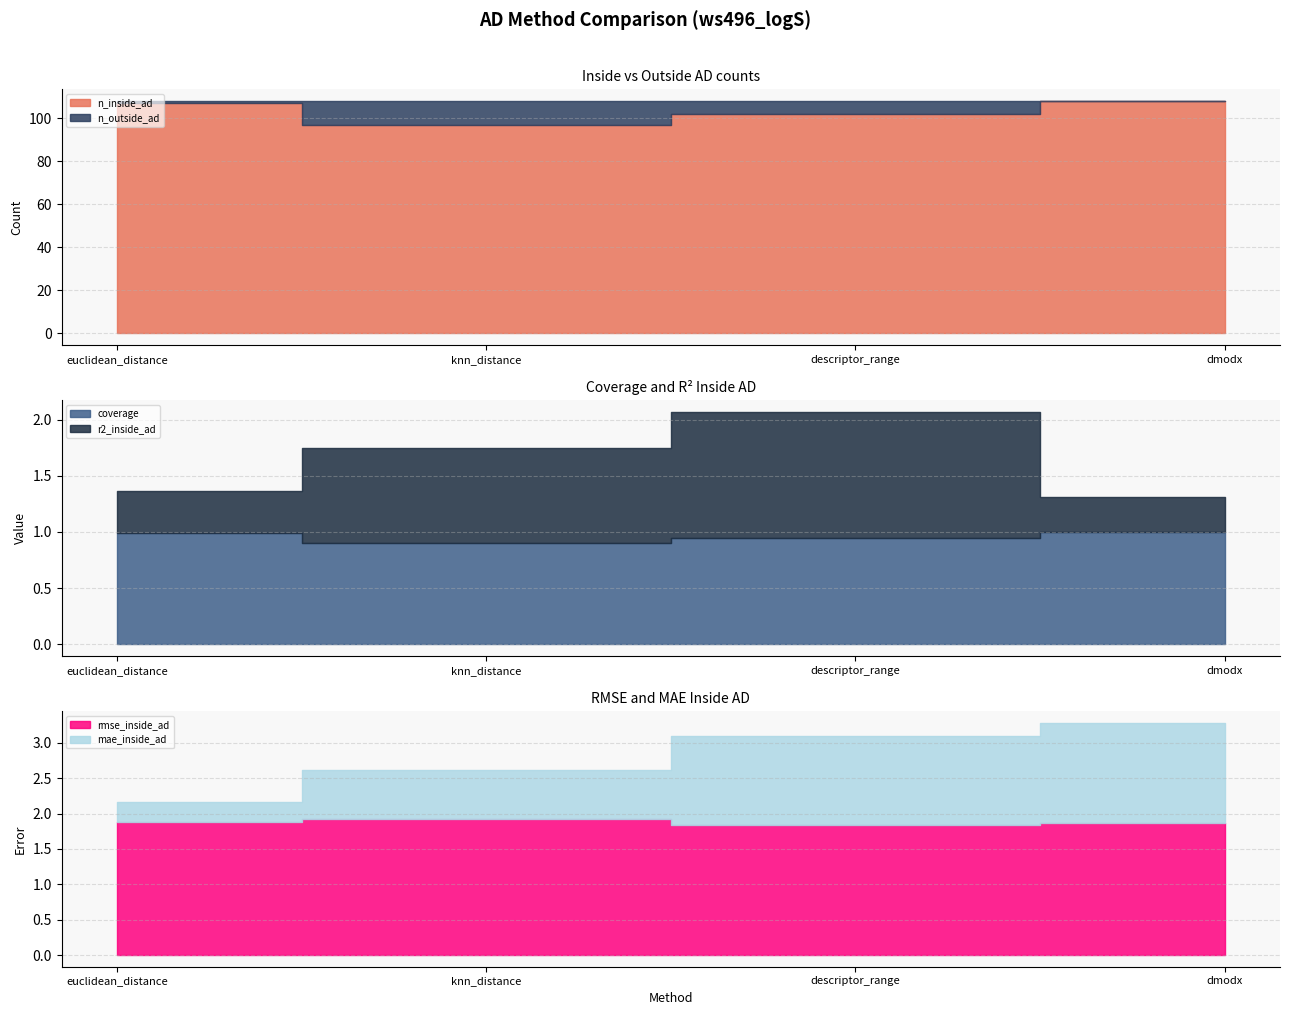

True or false: r2_inside_ad has more than 2 points higher than both neighbors.

False